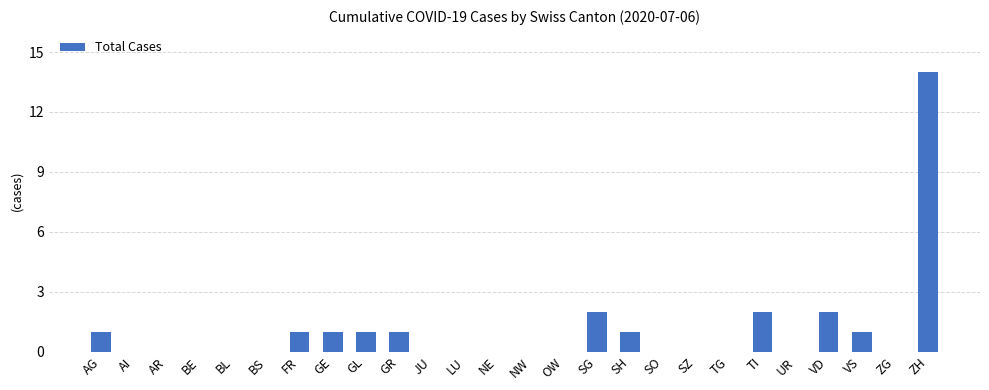

What is the average value?

1